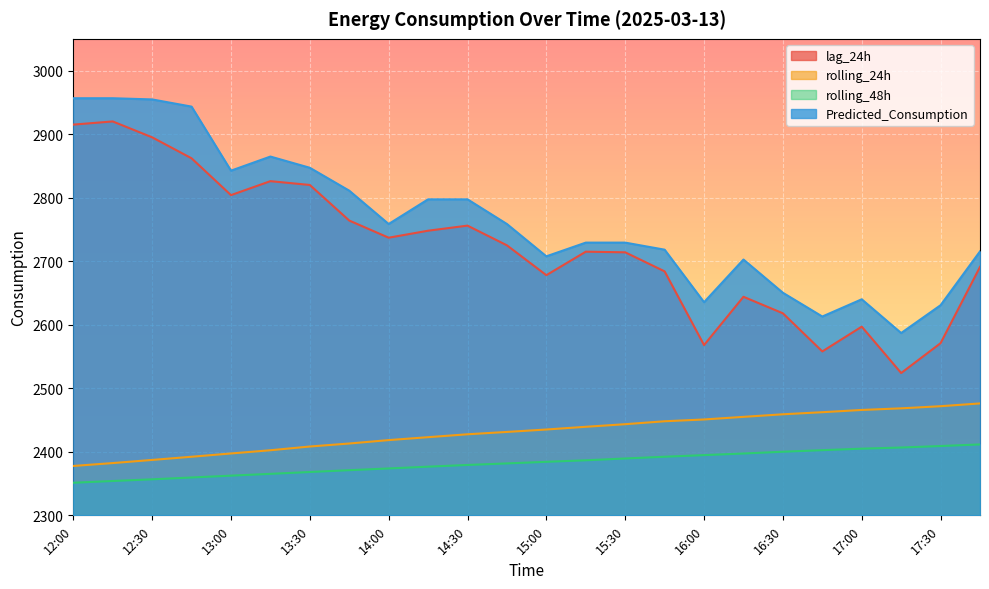

Which series has the largest total across all categories?

Predicted_Consumption